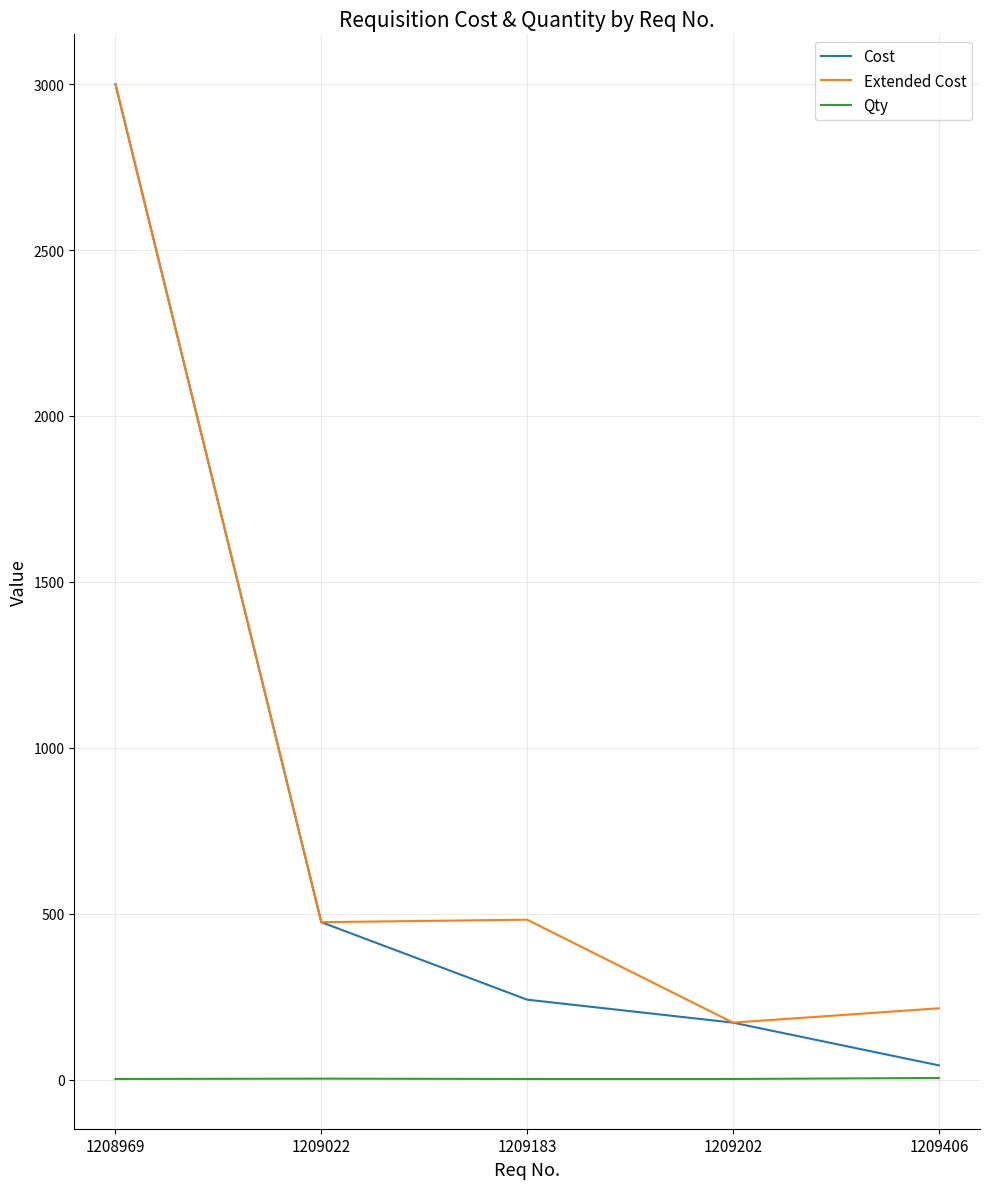

List the labels in order of Cost value, largest first.

1208969, 1209022, 1209183, 1209202, 1209406